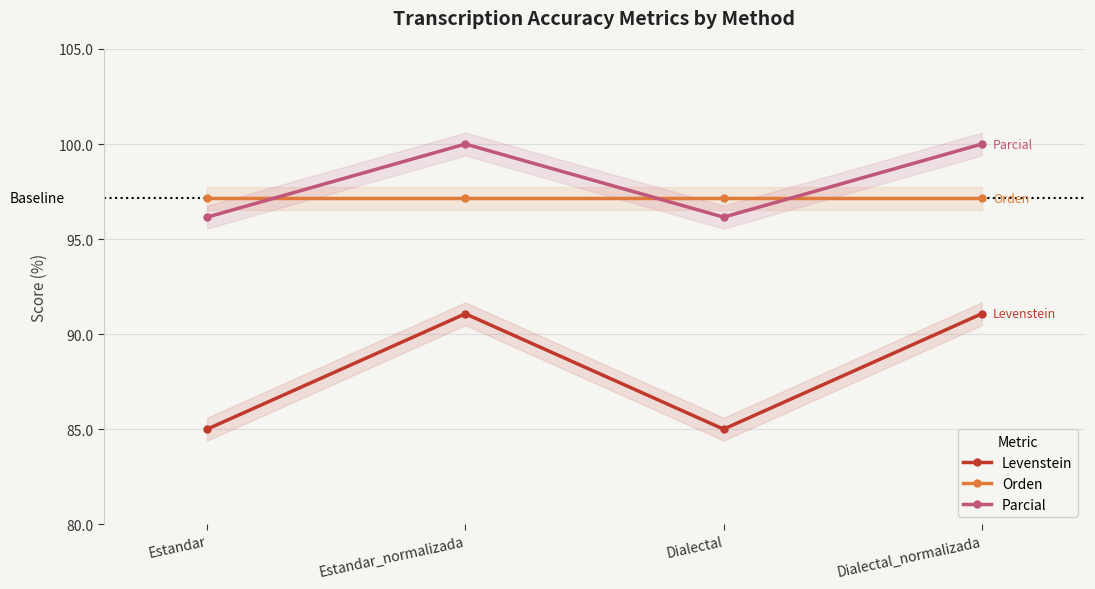

Count the number of categories in the chart.

4